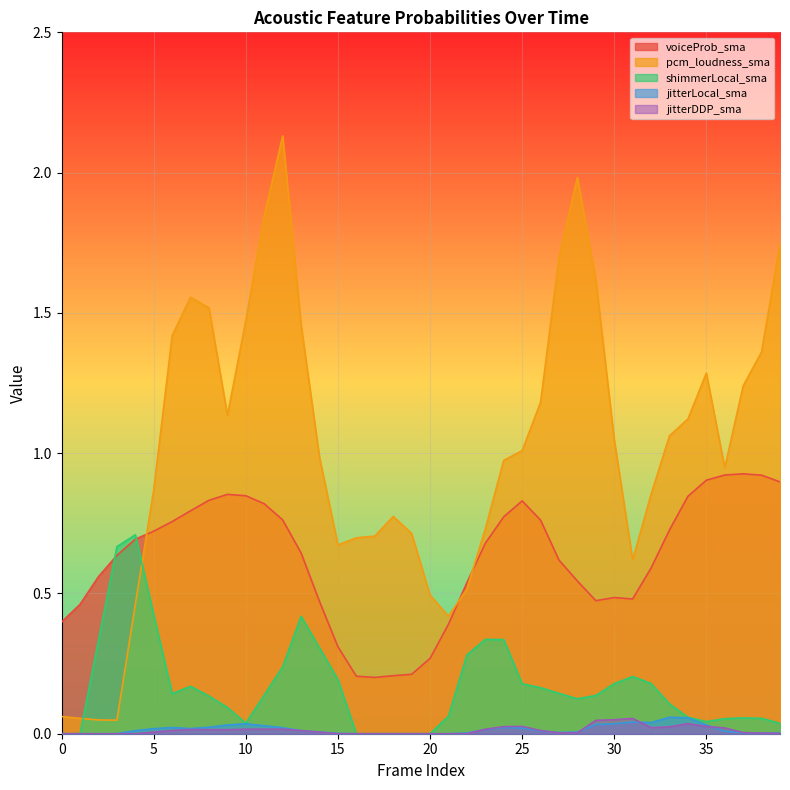

True or false: voiceProb_sma and jitterLocal_sma cross at least once.

False